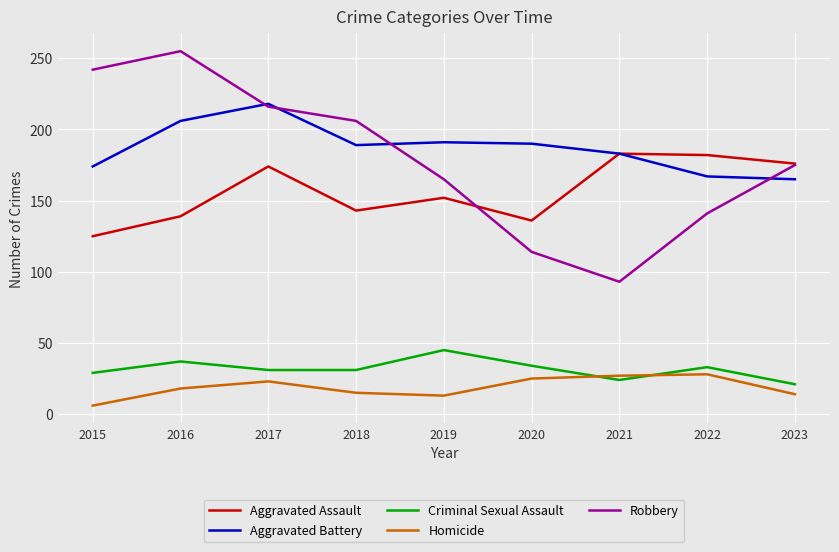

At how many categories does at least one series exceed 99?

9